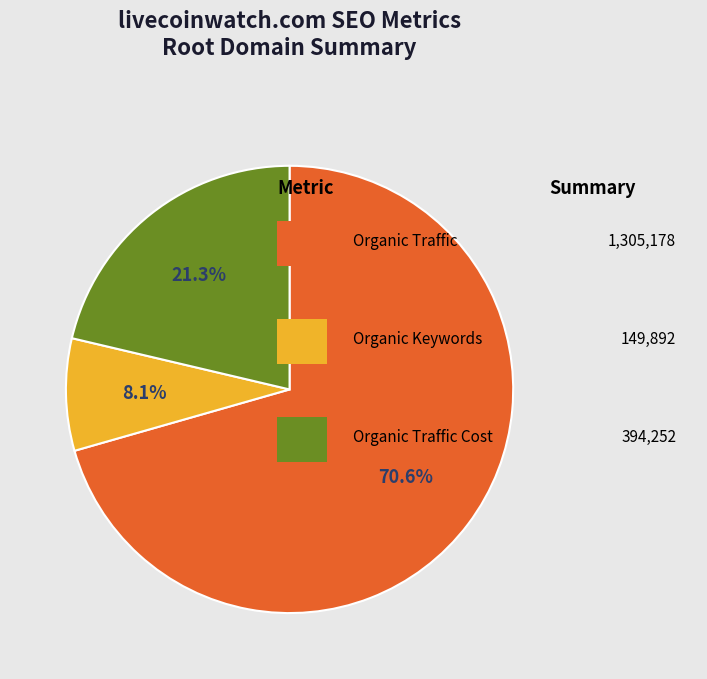

Is there a majority slice in this chart?

Yes